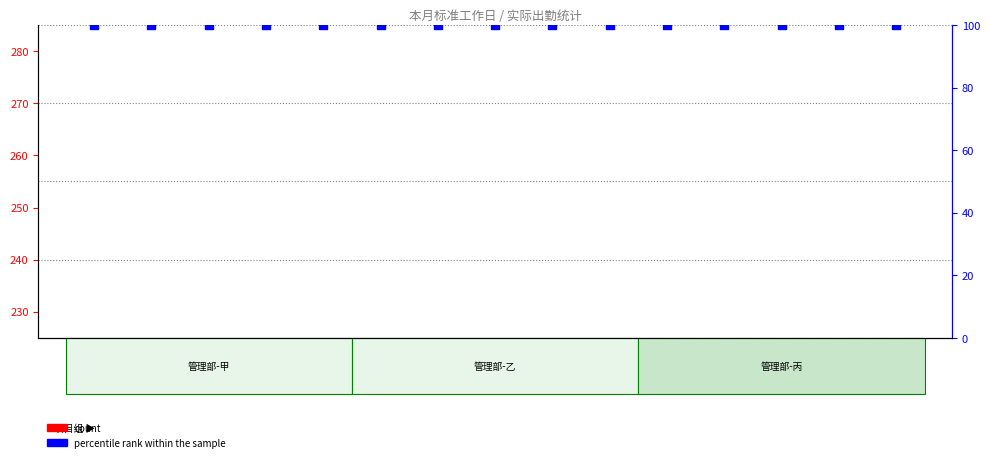

Which series has the largest Y range (max minus min)?

count